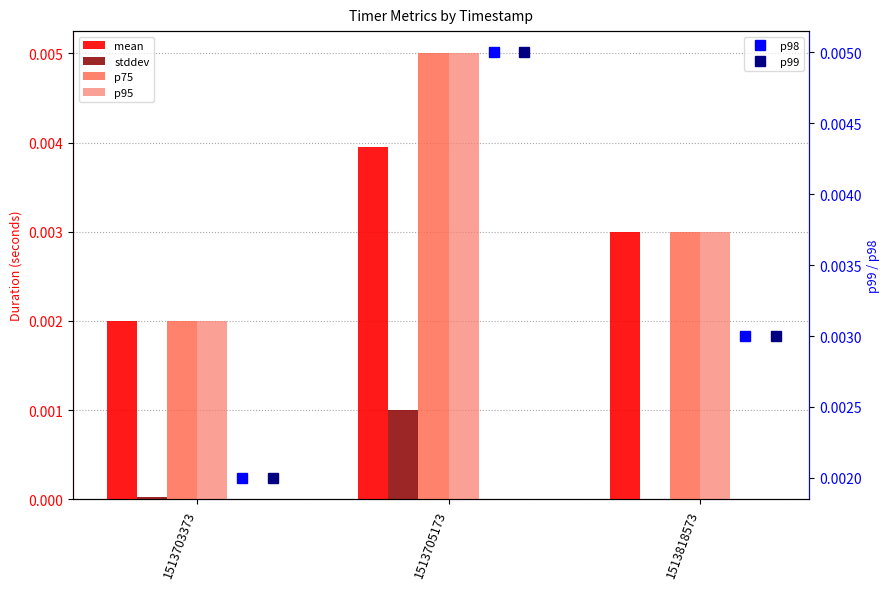

Is the value of p98 at 1513818573 greater than the value of mean at 1513818573?

No